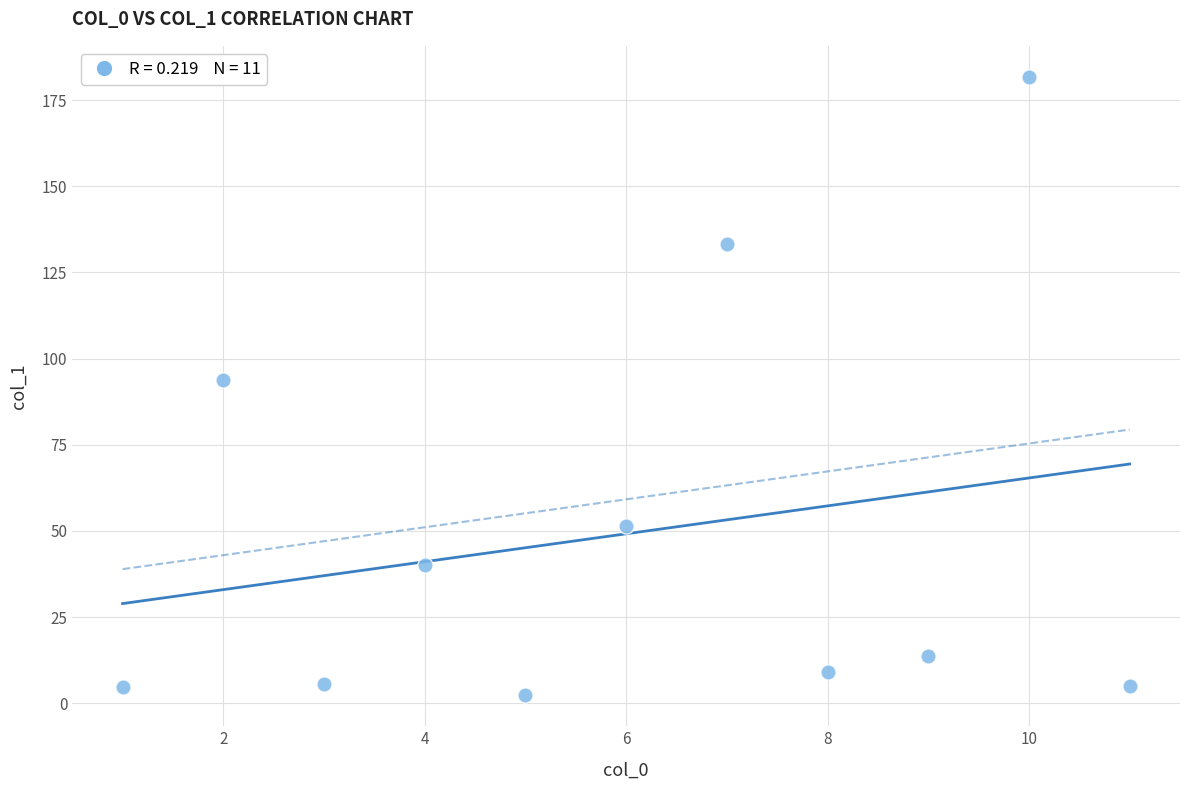

What is the range of X values (max minus min)?

10.0